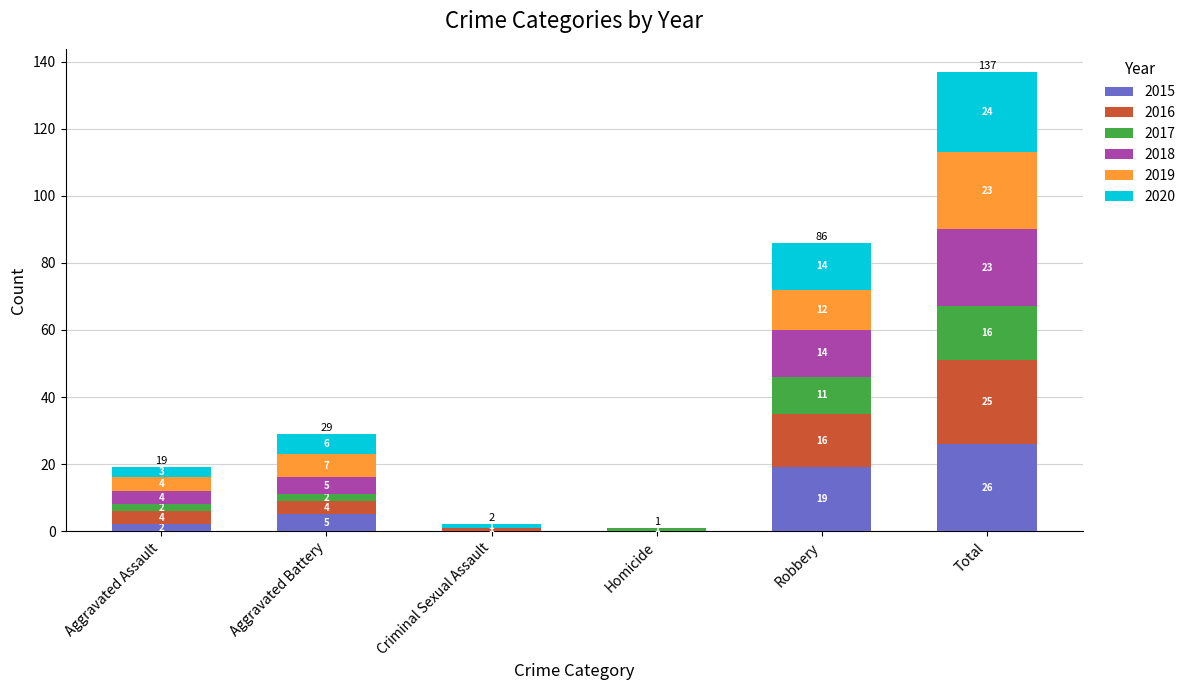

What is the total value across all series at Aggravated Assault?

19